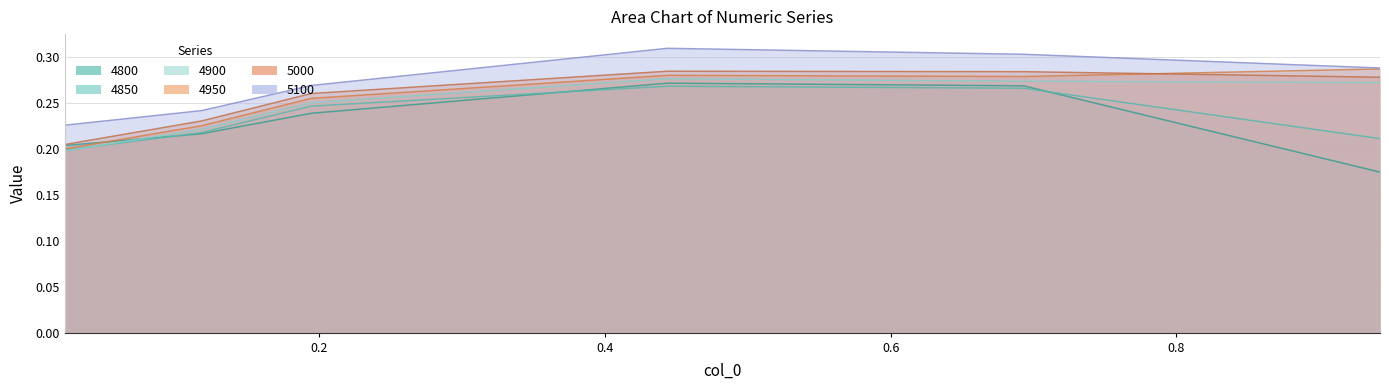

At which label does 4800 reach its minimum?

0.9424657534246575